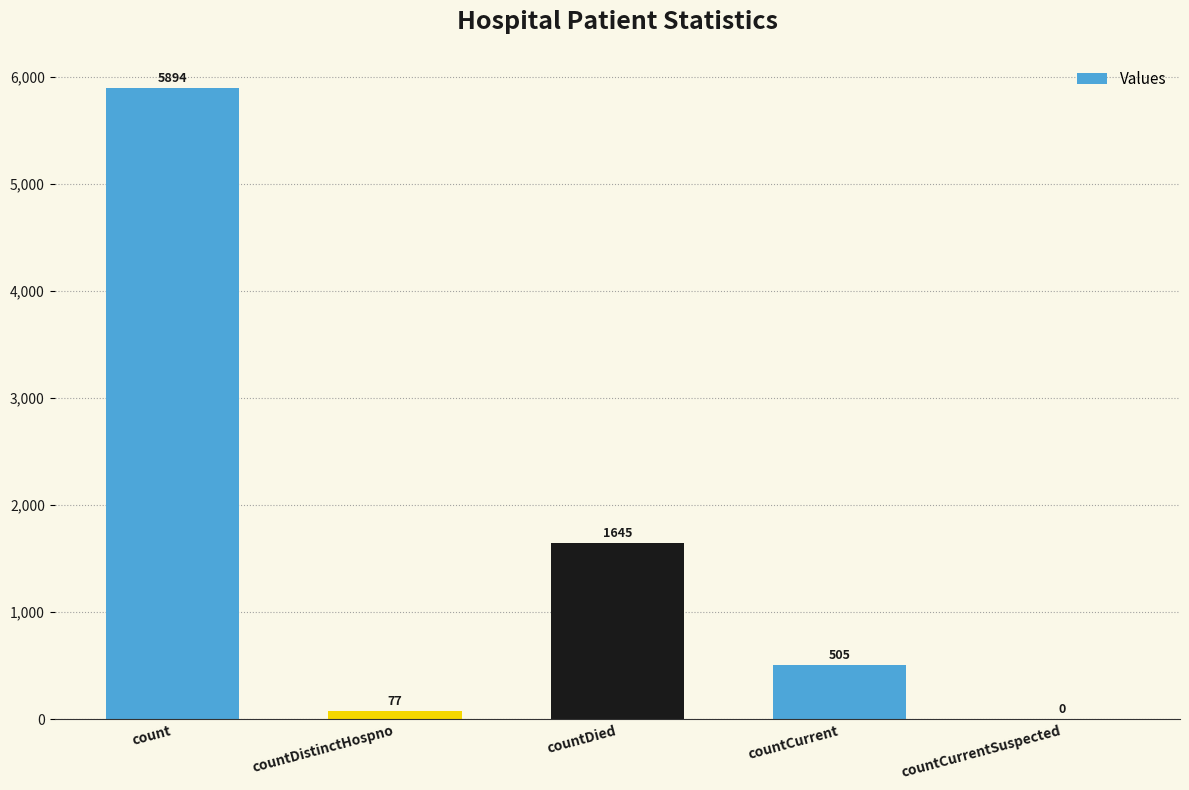

Reading right to left, extract all data points from this chart.

countCurrentSuspected=0	countCurrent=505	countDied=1645	countDistinctHospno=77	count=5894